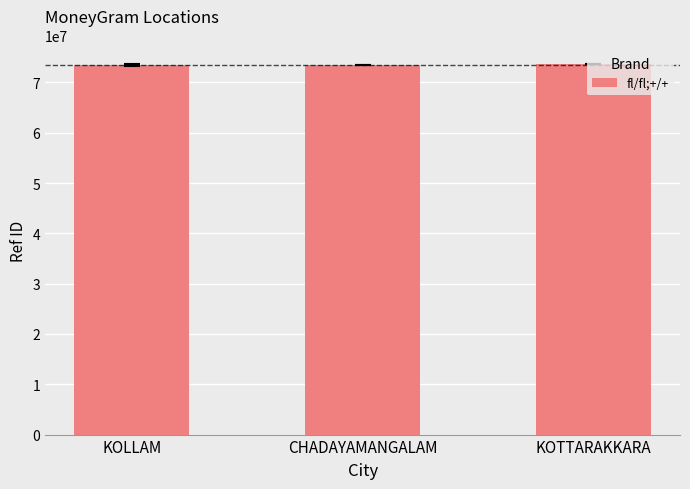

What is the smallest value displayed?

73387080.0